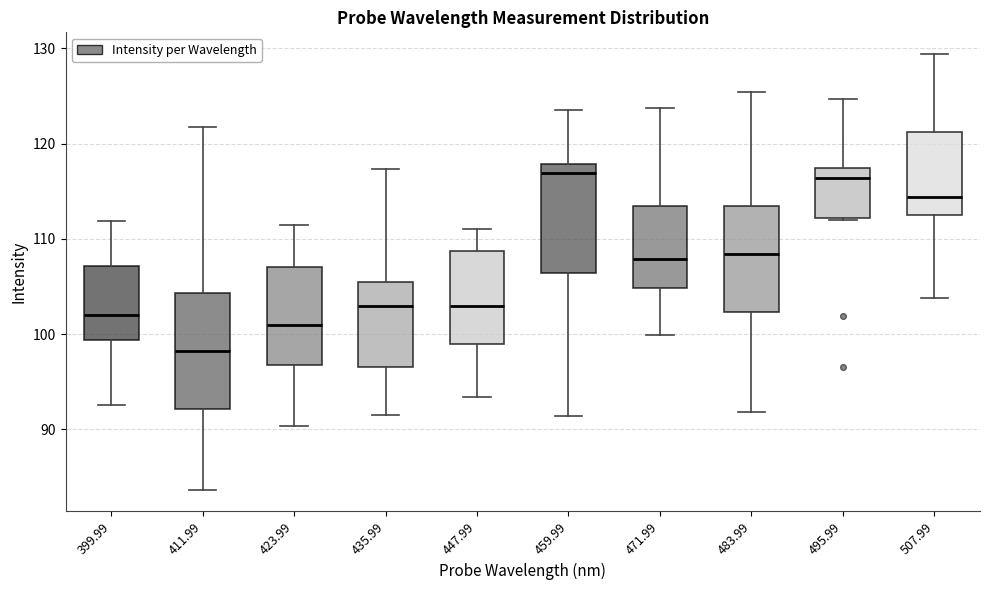

Reading left to right, transcribe this box plot: for each box, give where its median line is, the range the box spans, and where its two whiskers end, as read against the y-axis. The values are not printed on the chart, so give them approximately, as read against the axis.

399.99: median 102, box 99 to 107, whiskers 93 to 112
411.99: median 98, box 92 to 104, whiskers 84 to 122
423.99: median 101, box 97 to 107, whiskers 90 to 111
435.99: median 103, box 97 to 106, whiskers 92 to 117
447.99: median 103, box 99 to 109, whiskers 93 to 111
459.99: median 117, box 106 to 118, whiskers 91 to 124
471.99: median 108, box 105 to 113, whiskers 100 to 124
483.99: median 108, box 102 to 113, whiskers 92 to 125
495.99: median 116, box 112 to 117, whiskers 112 to 125
507.99: median 114, box 112 to 121, whiskers 104 to 129